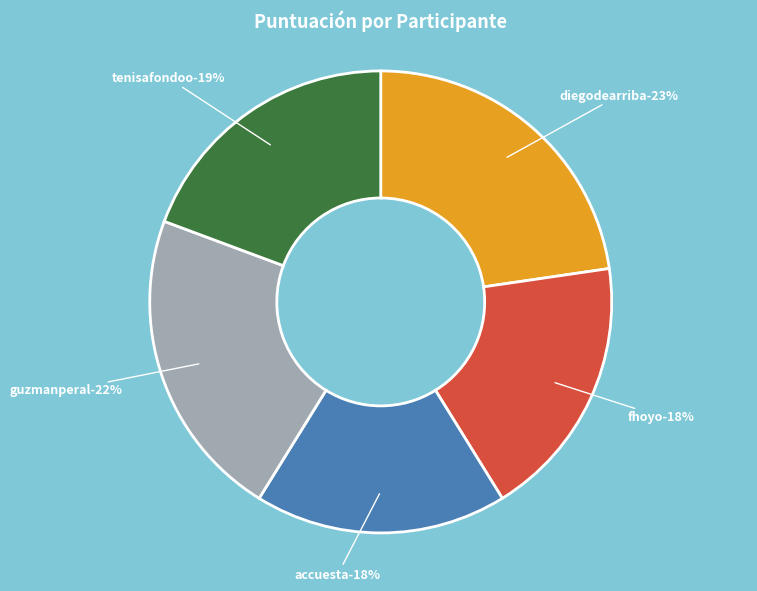

Which slice is the smallest?

accuesta@hotmail.com